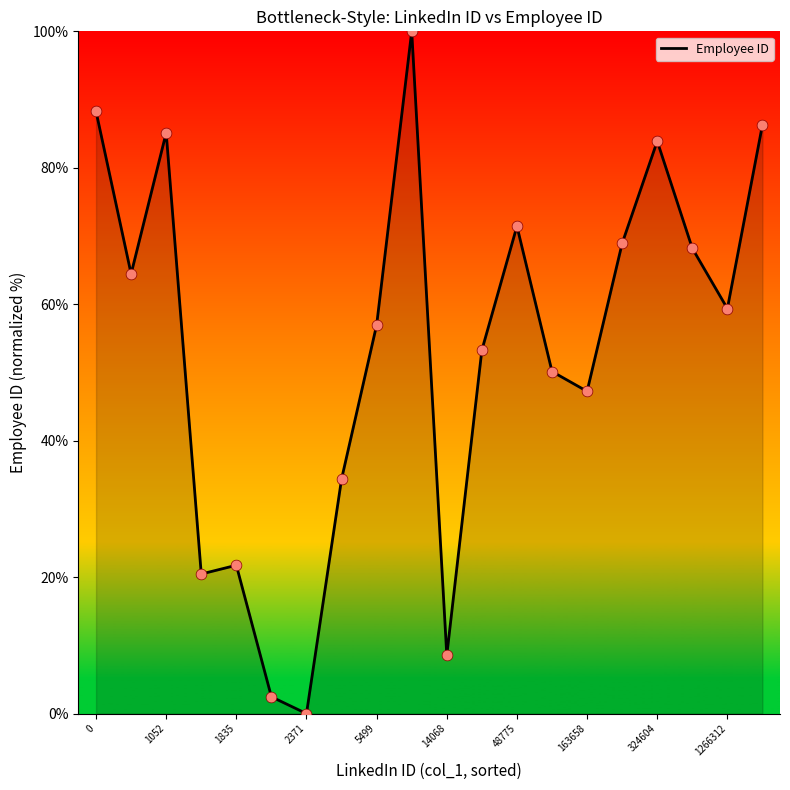

What is the maximum value shown in the chart?

100.0